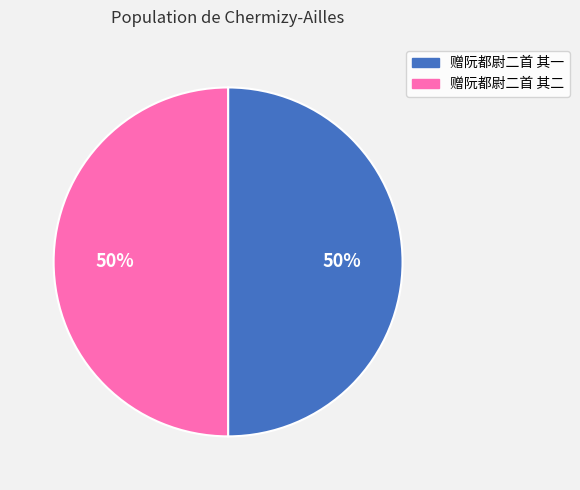

To the nearest percent, what is the average slice percentage?

50%